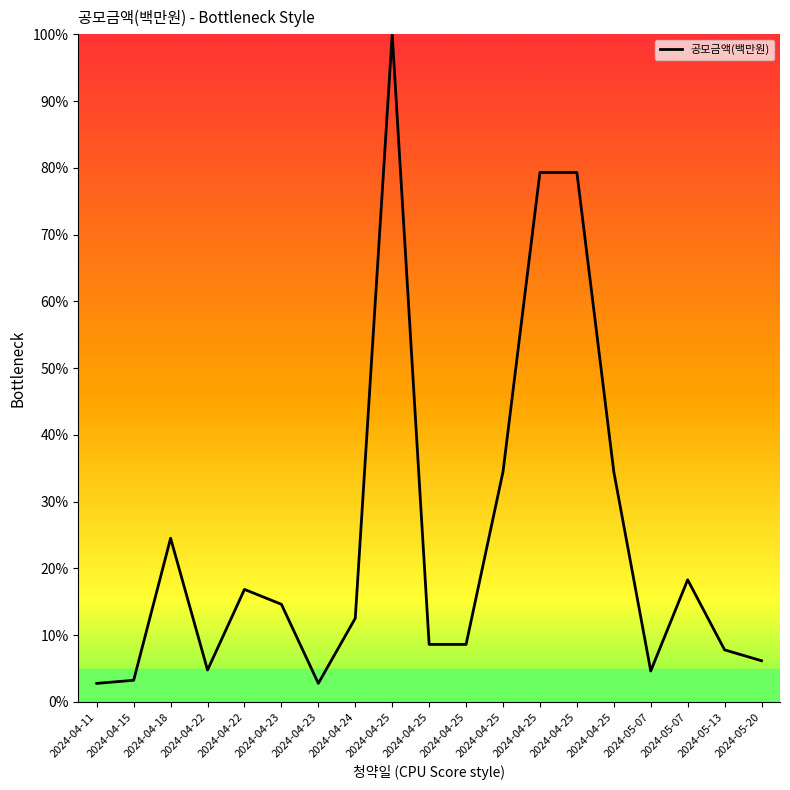

What is the label of the 11th point from the right?

2024-04-25